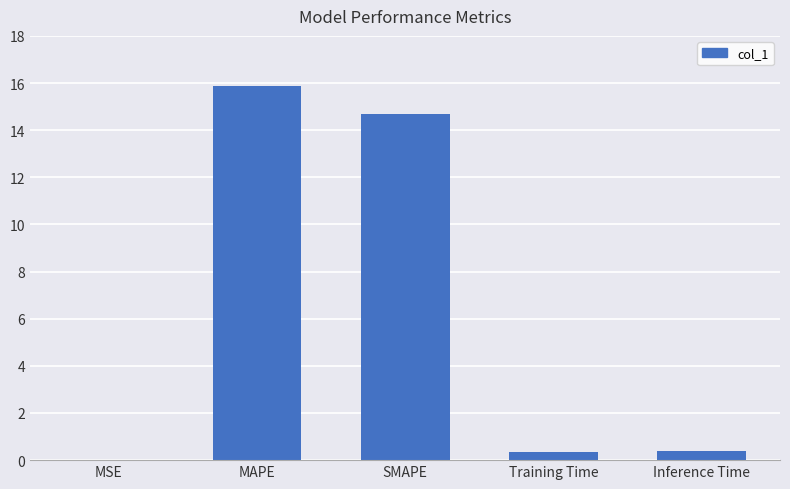

The chart shows a value of 0.4 at Training Time. True or false?

True